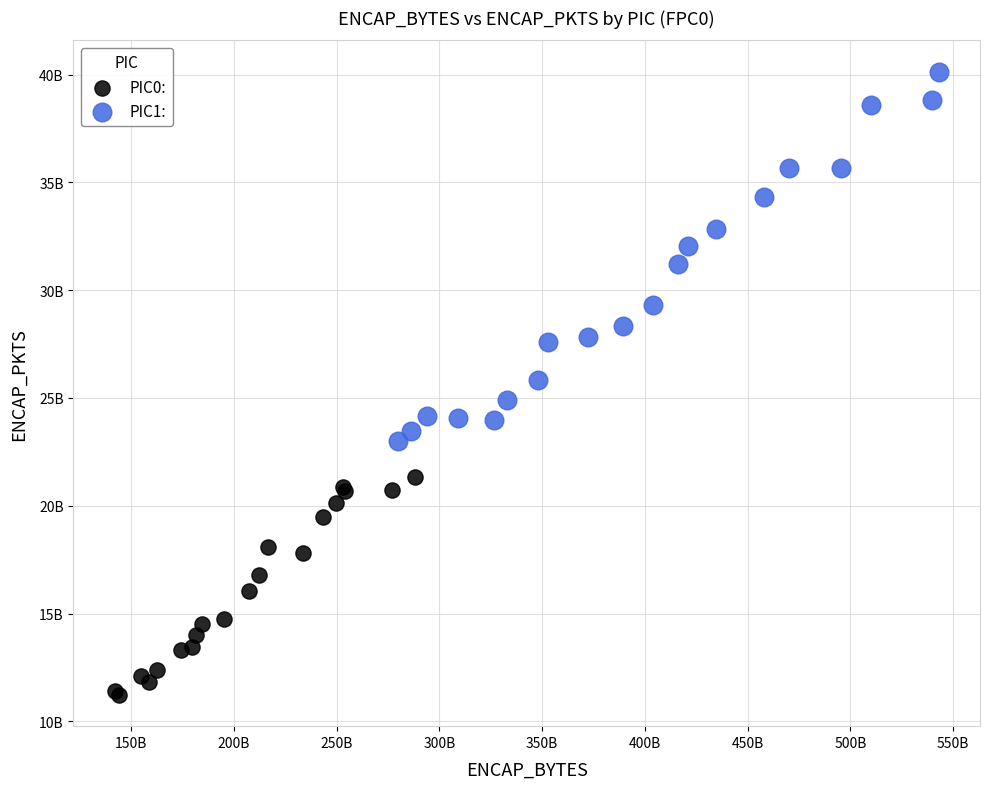

Which series has the largest Y range (max minus min)?

PIC1: